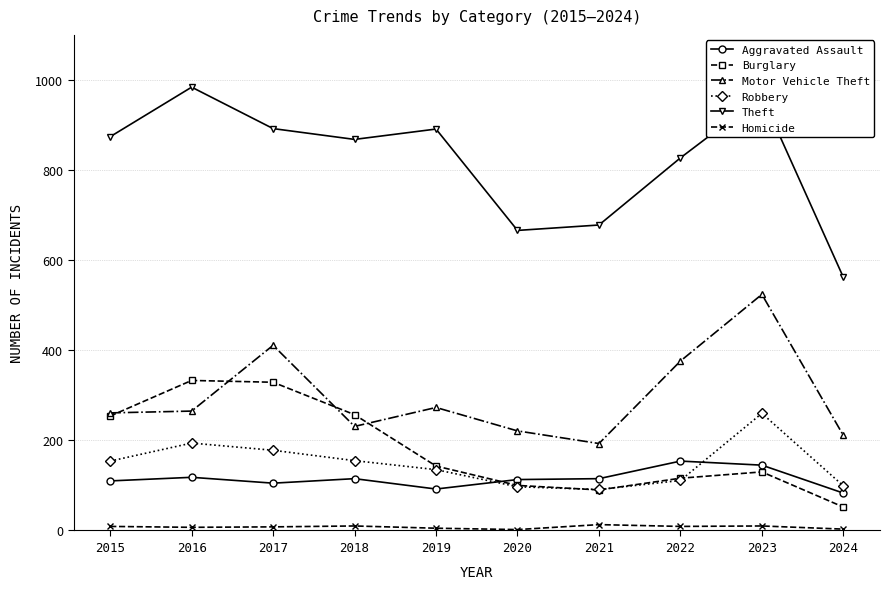

What is the lowest value of the Motor Vehicle Theft series?

193